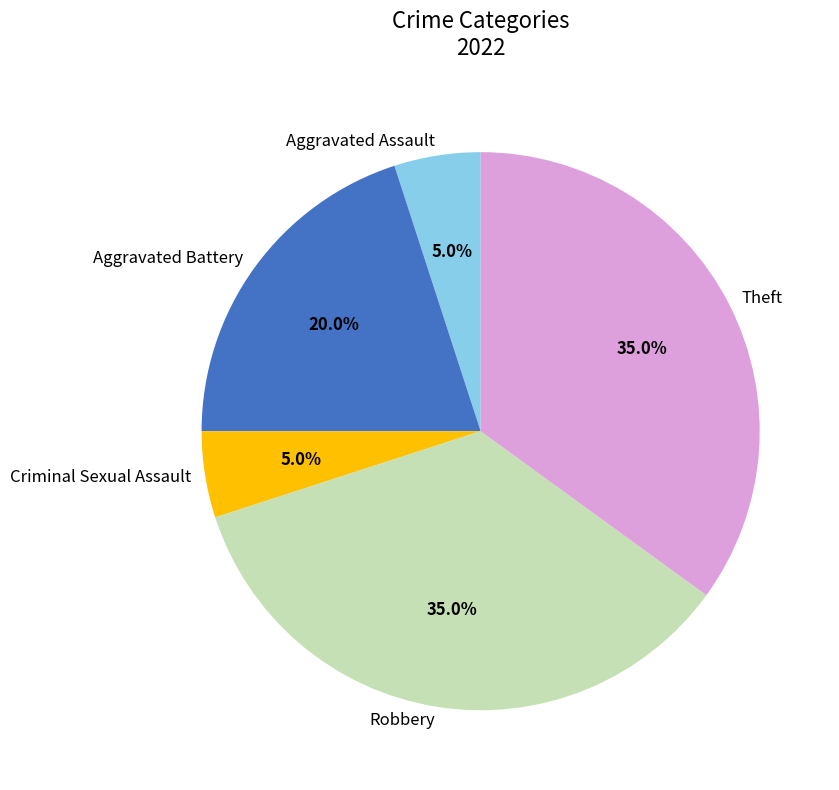

True or false: Criminal Sexual Assault accounts for 1% of the total.

False